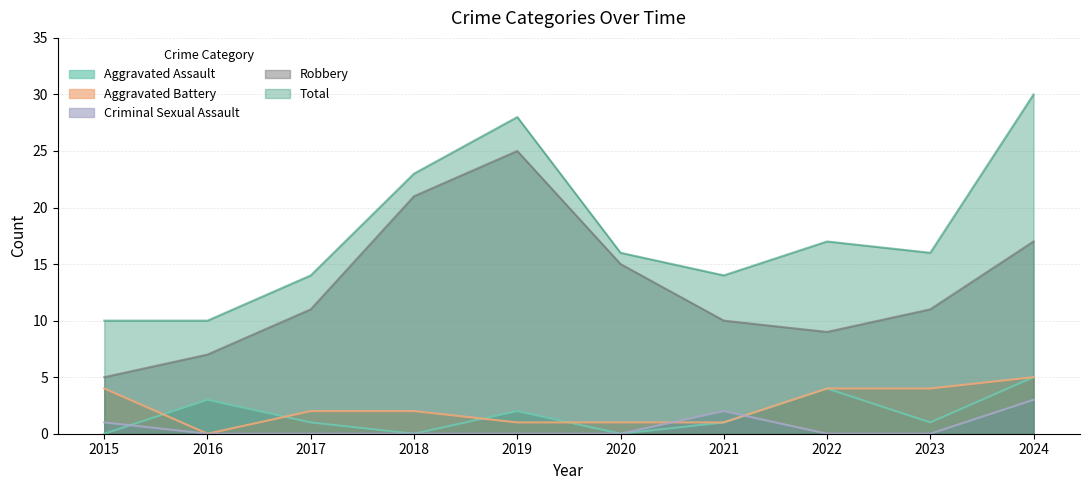

Reading left to right, what are all the values shown in this chart?

Aggravated Assault: 0	3	1	0	2	0	1	4	1	5
Aggravated Battery: 4	0	2	2	1	1	1	4	4	5
Criminal Sexual Assault: 1	0	0	0	0	0	2	0	0	3
Robbery: 5	7	11	21	25	15	10	9	11	17
Total: 10	10	14	23	28	16	14	17	16	30